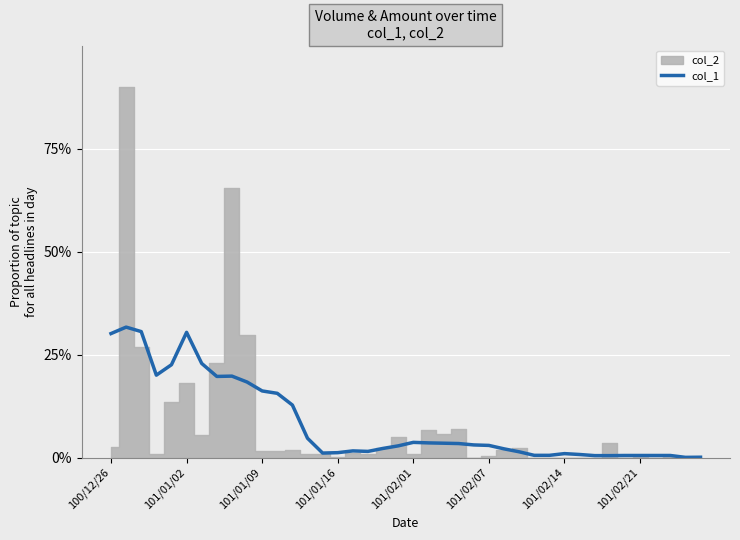

Is this an area chart (filled region under the line)?

No